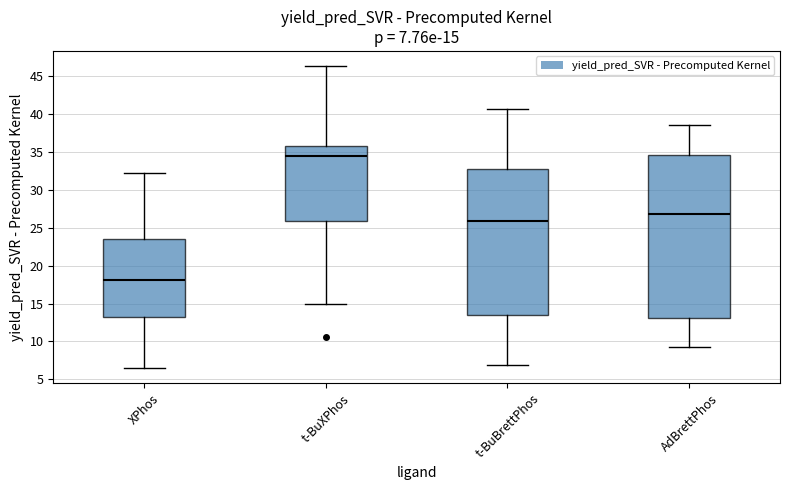

Comparing the boxes themselves (not the whiskers), which one is the tallest?

AdBrettPhos